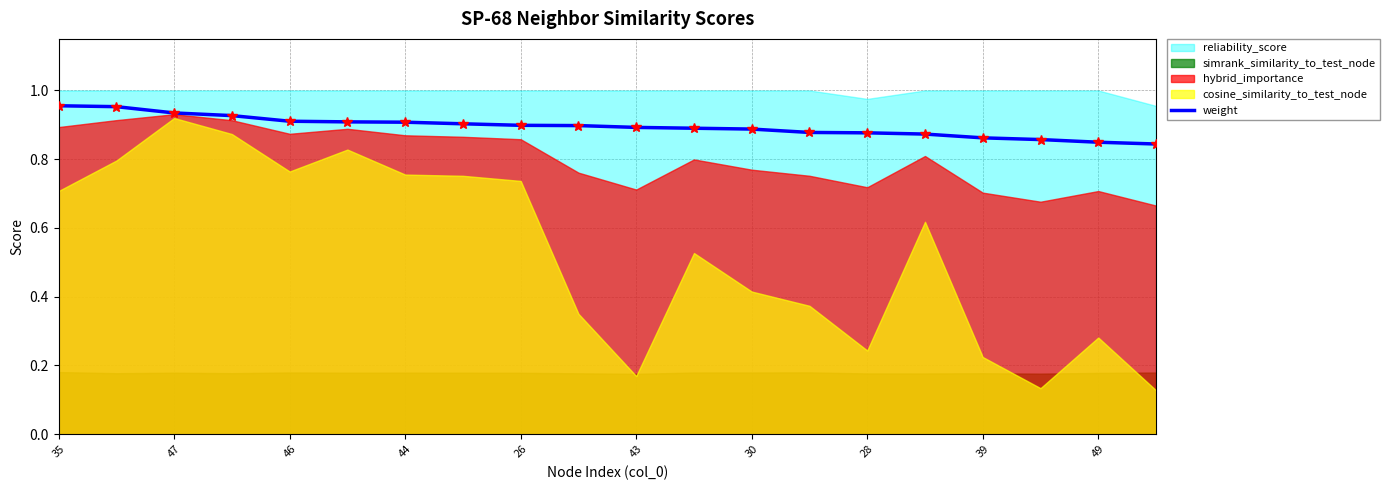

The weight series shows 1.4 at 46. True or false?

False